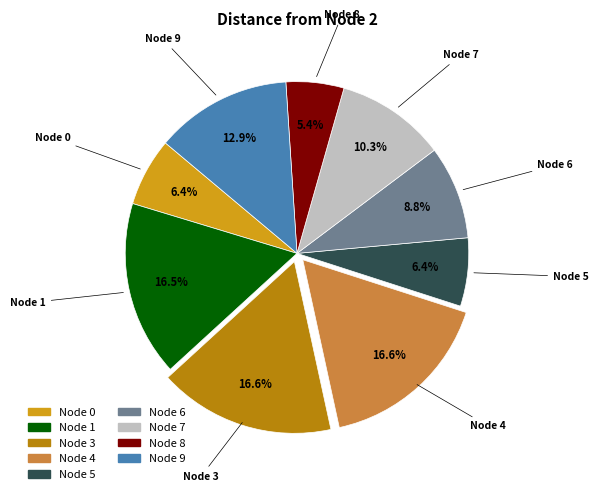

Is there any slice that represents more than half of the pie?

No